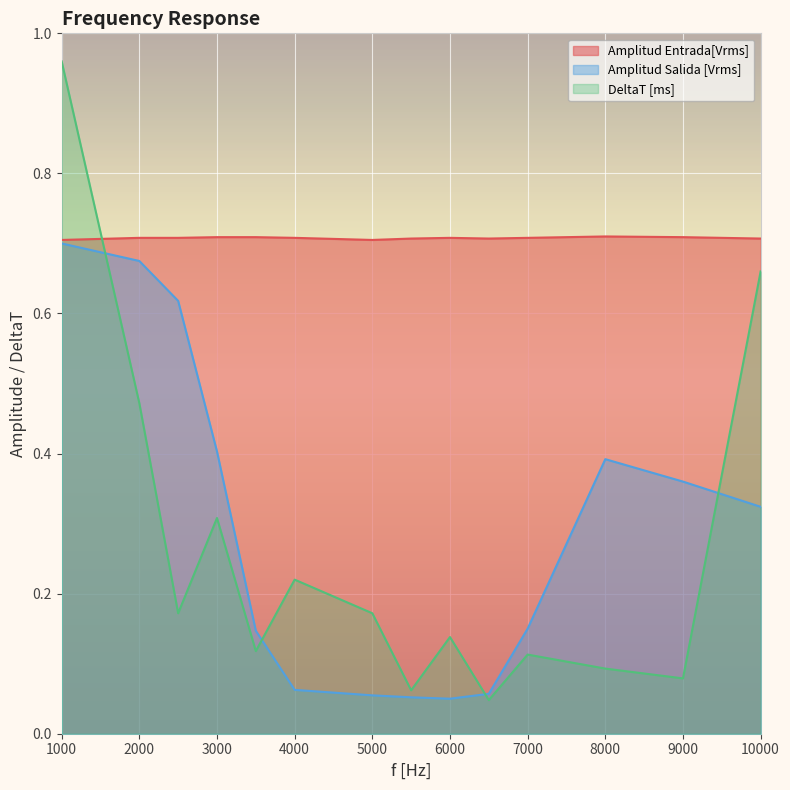

Does the chart display data point markers on the line(s)?

No